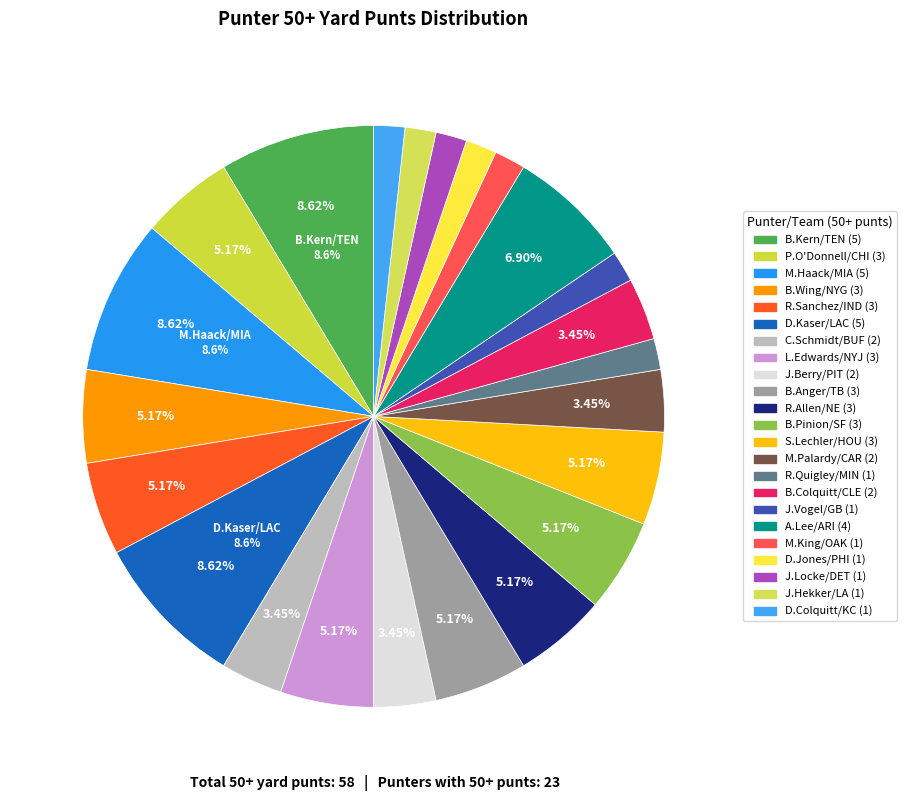

How many segments does this pie chart have?

23